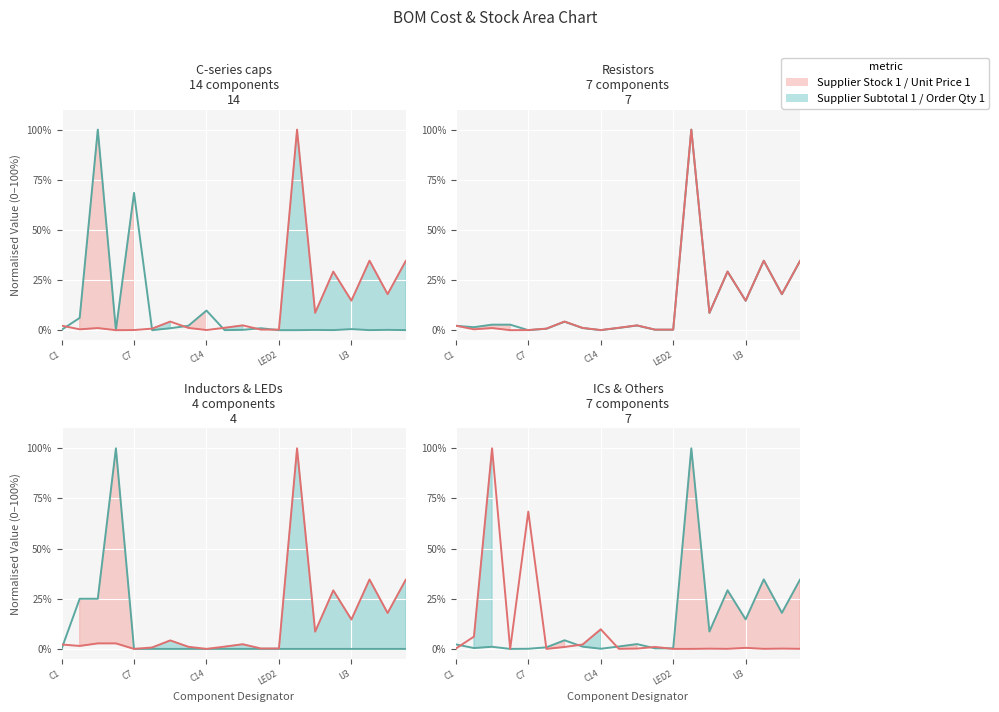

How many values in the Supplier Subtotal 1 series exceed 2?

12